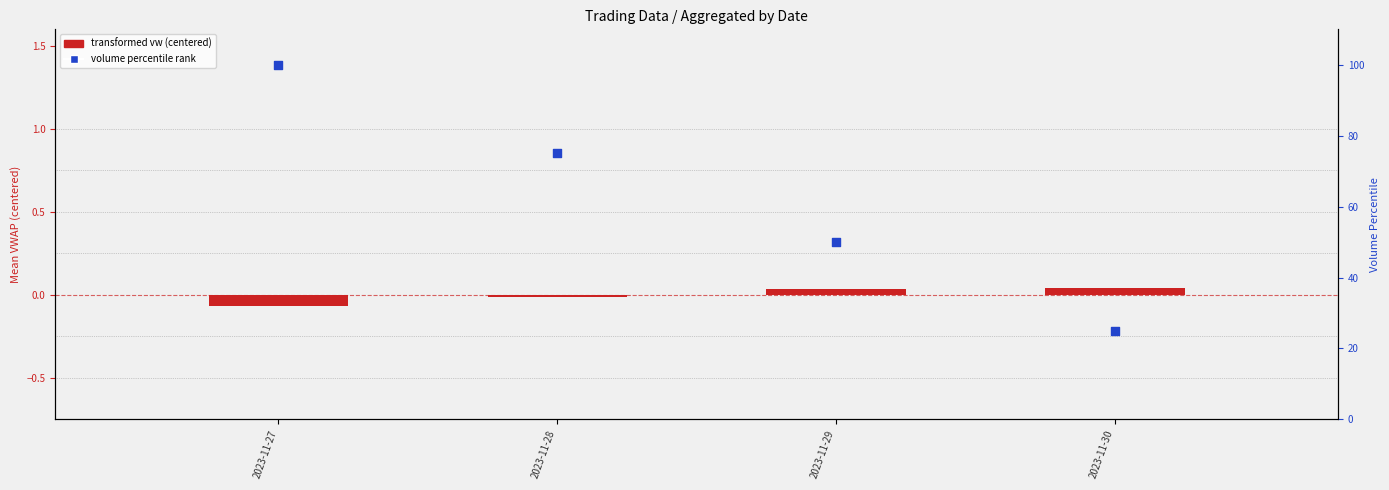

At which category is the sum across all series the highest?

2023-11-27